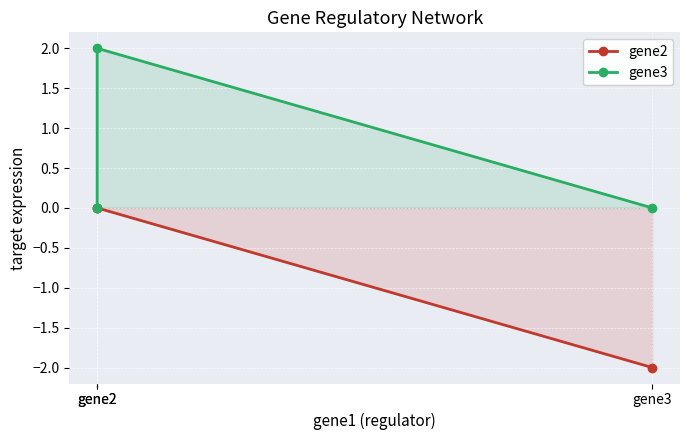

Which series has the largest range (max minus min)?

gene2